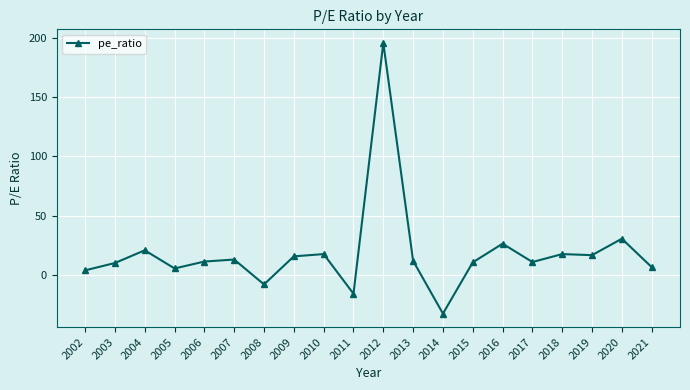

What is the difference between the values at 2006 and 2016?

15.1